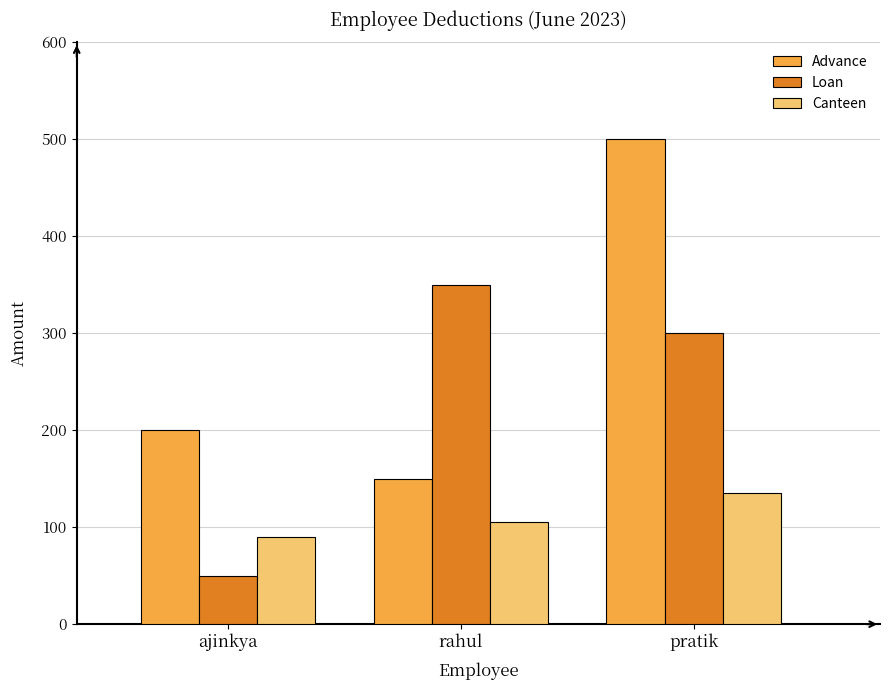

Where is Canteen nearest to the value 112?

rahul